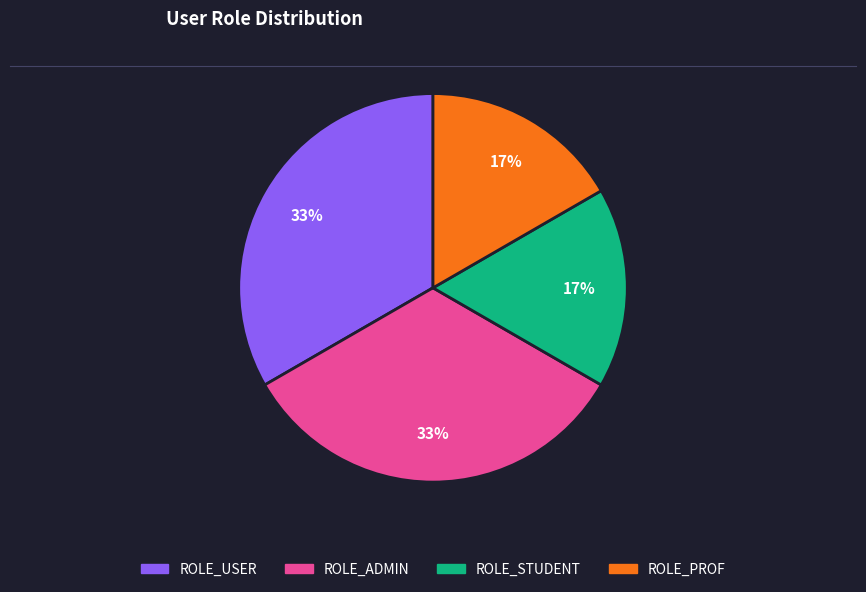

Does any single category account for the majority?

No